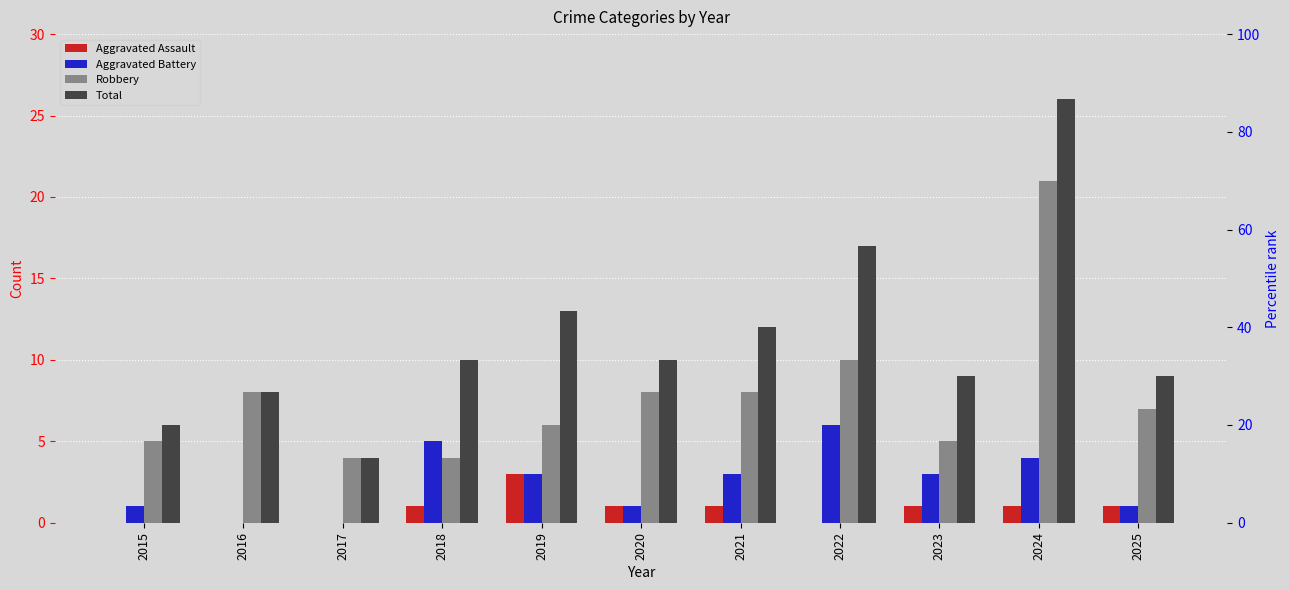

At which category is the sum across all series the highest?

2024